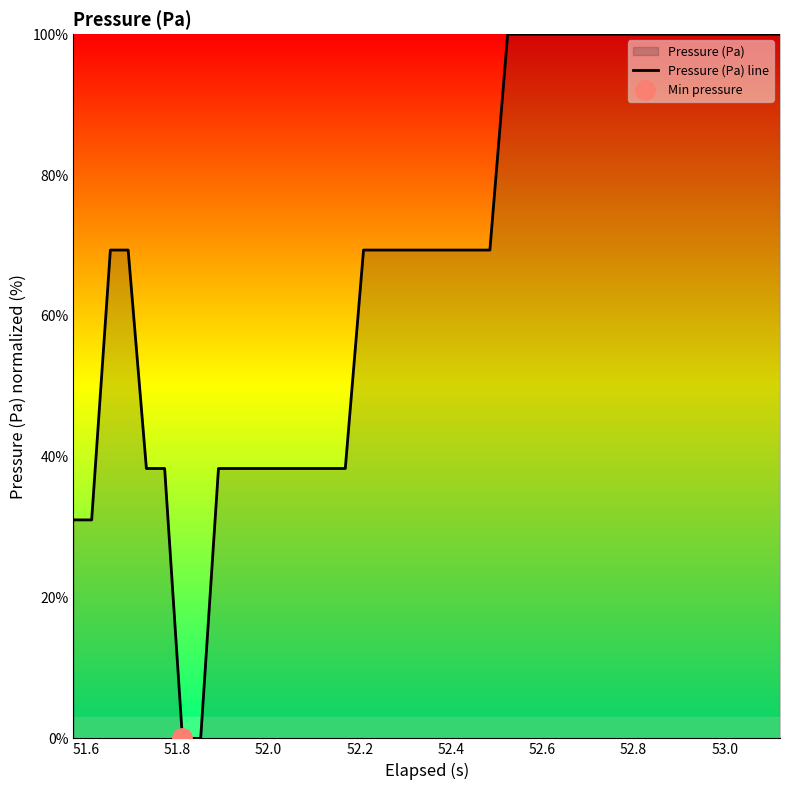

What is the sum of all values?

2738.7